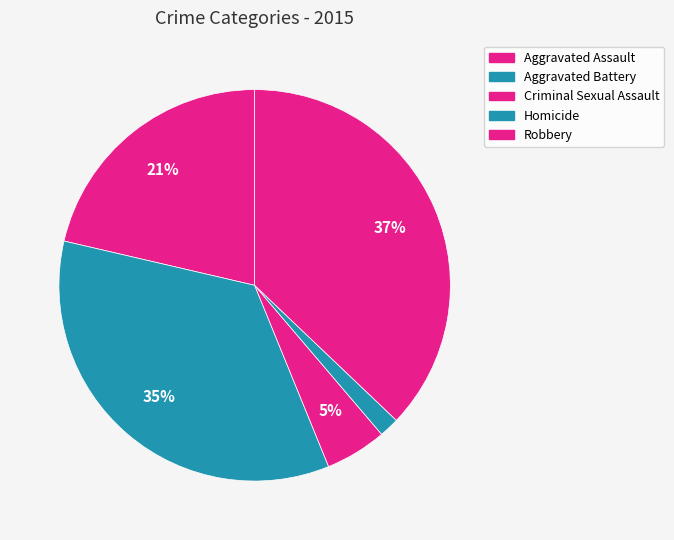

Count the number of slices in the pie.

5